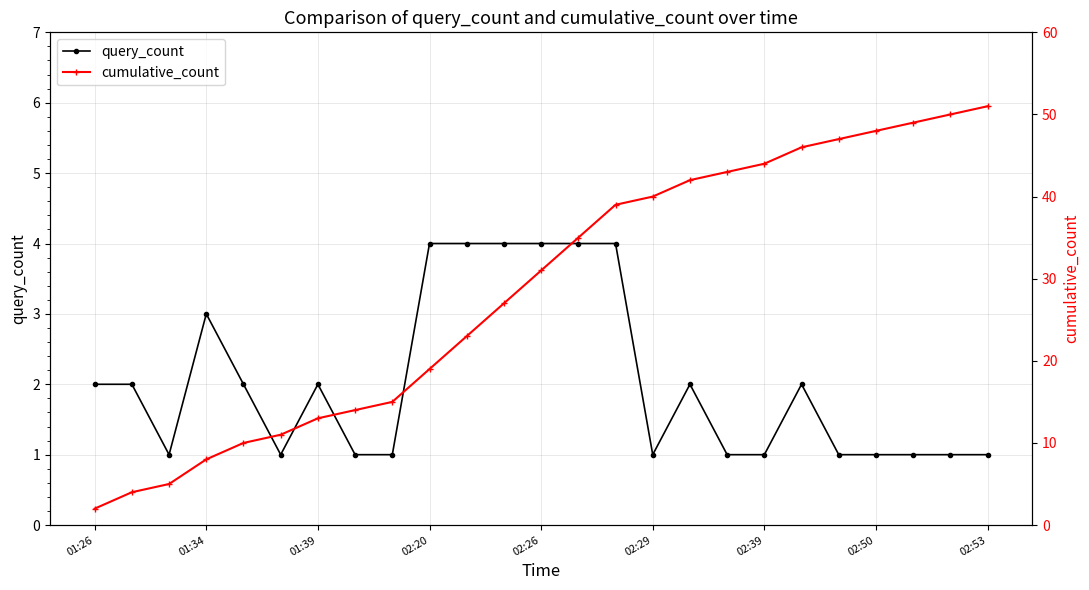

True or false: cumulative_count and query_count intersect in this chart.

False